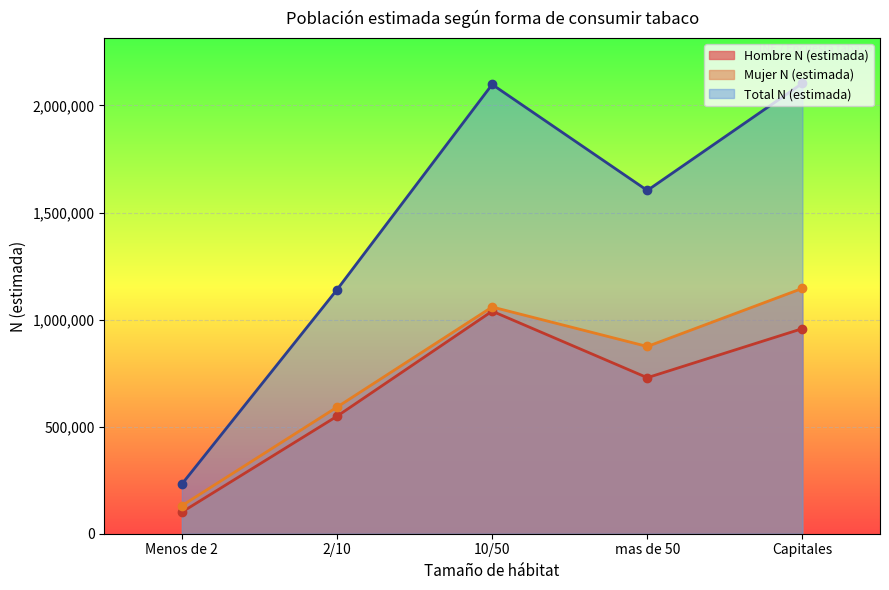

What is the highest value of the Hombre N (estimada) series?

1039248